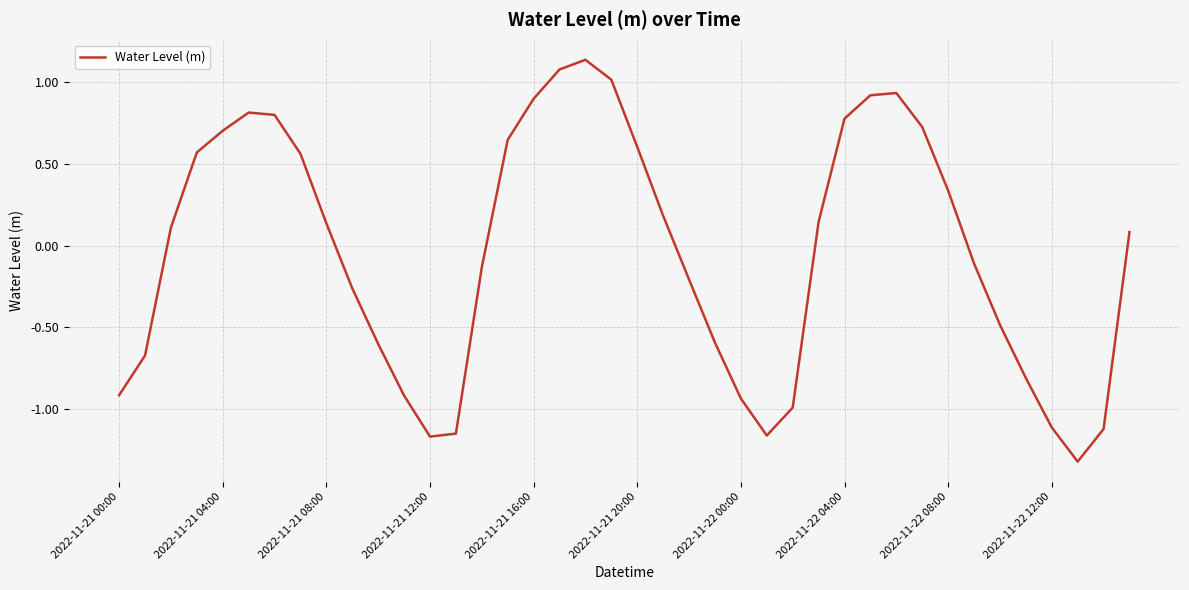

What is the difference between the maximum and minimum values?

2.5